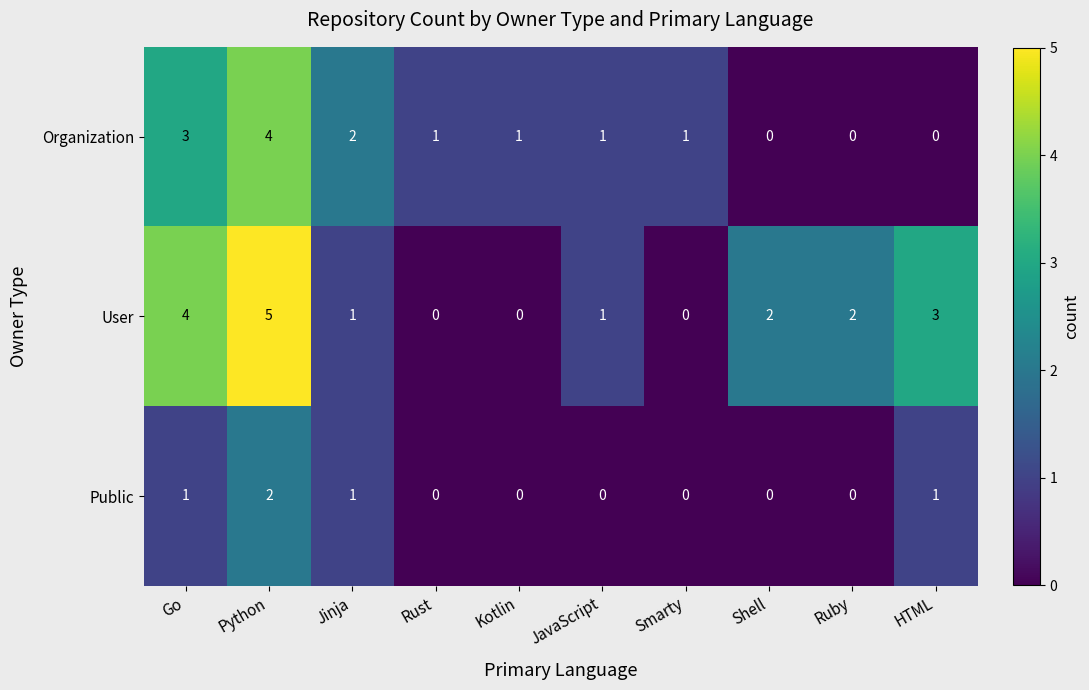

What is the spread (max minus min) of values at HTML?

3